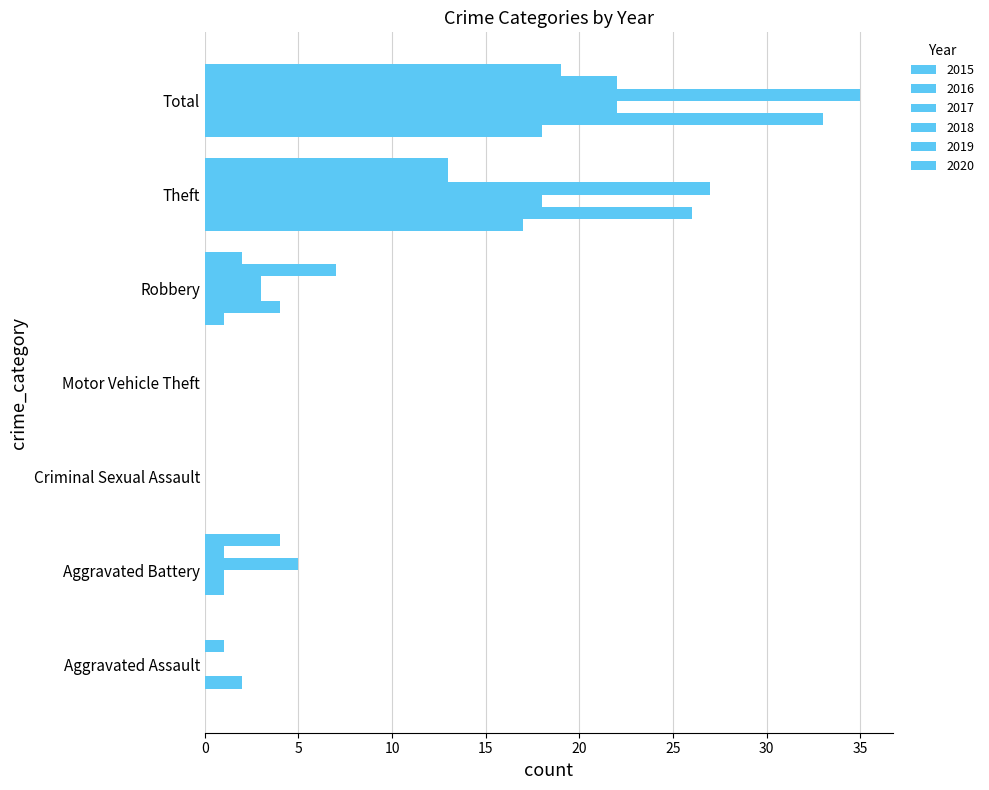

How many data points does each series have?

7